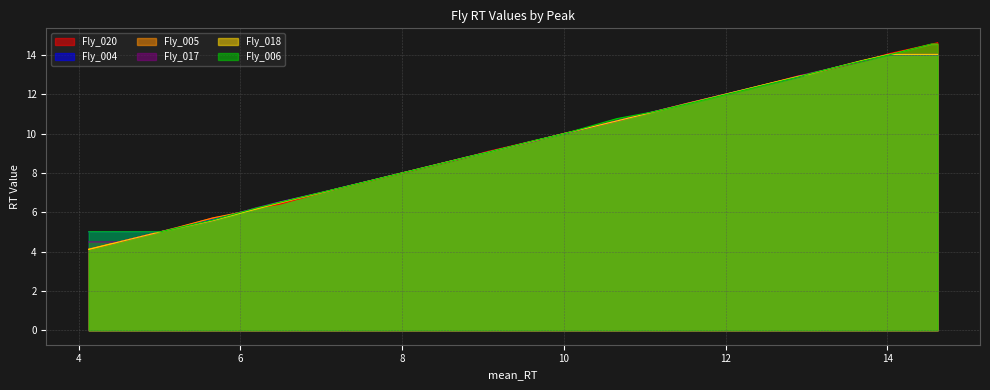

How many categories are shown in the chart?

40